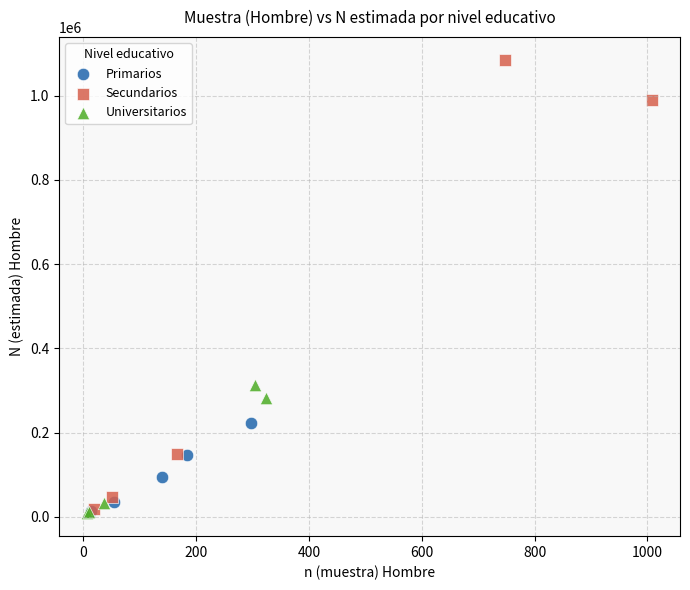

What are all the series names shown in the legend?

Primarios, Secundarios, Universitarios